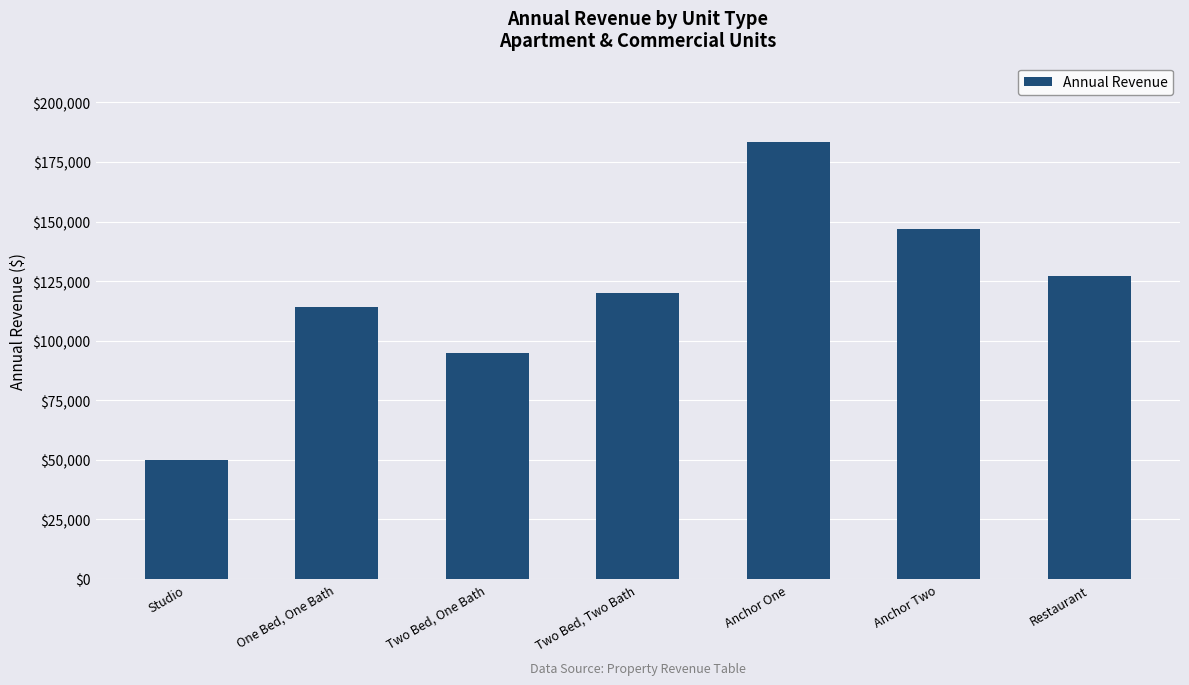

What is the sum of all values?

836700